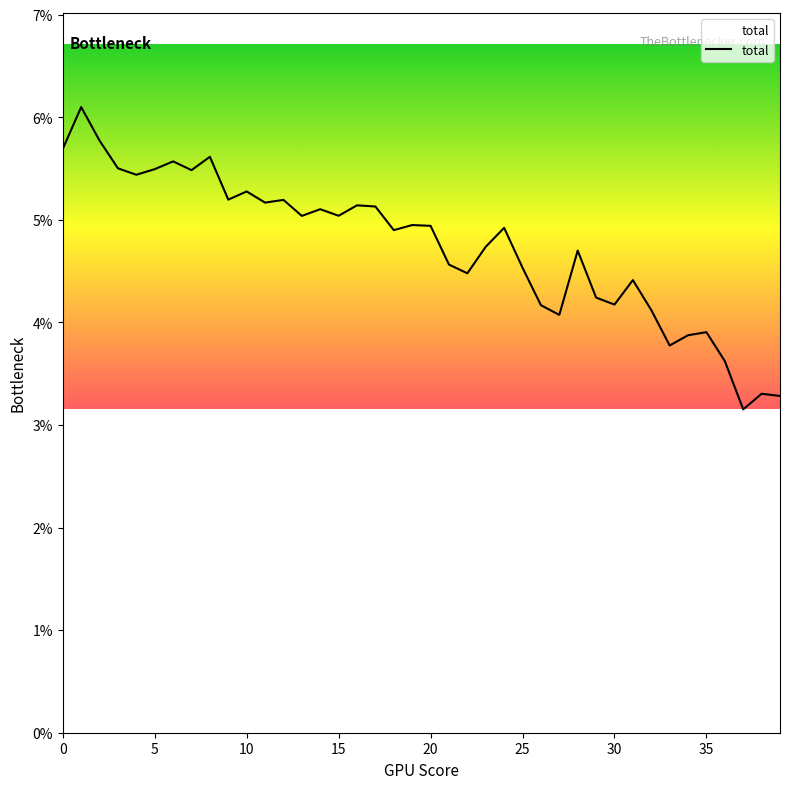

Rank the categories by value from lowest to highest.

37, 39, 38, 36, 33, 34, 35, 27, 32, 26, 30, 29, 31, 22, 25, 21, 28, 23, 18, 24, 20, 19, 13, 15, 14, 17, 16, 11, 12, 9, 10, 4, 7, 5, 3, 6, 8, 0, 2, 1